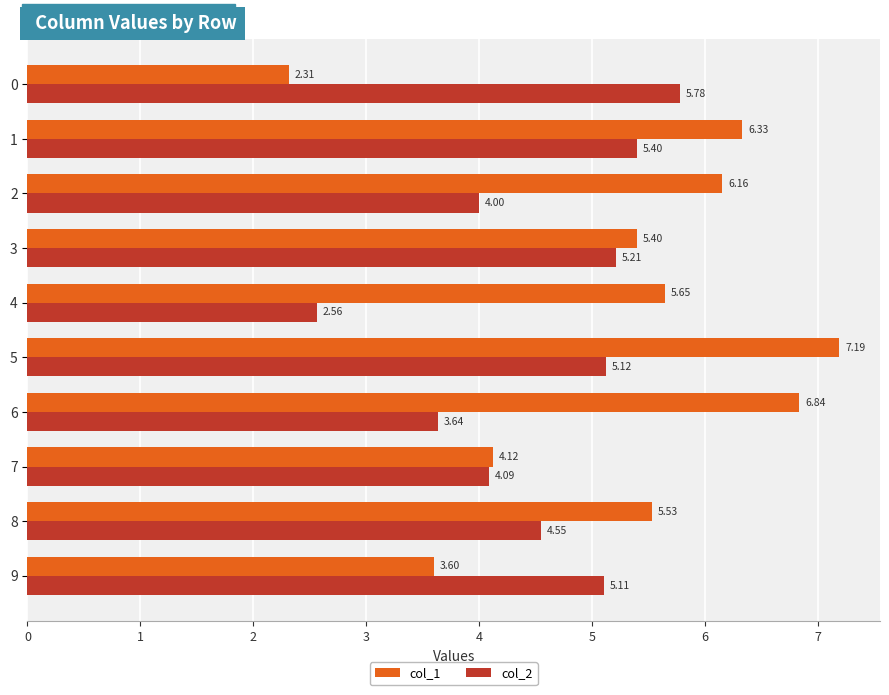

Is the value of col_2 at 6 greater than the value of col_1 at 5?

No